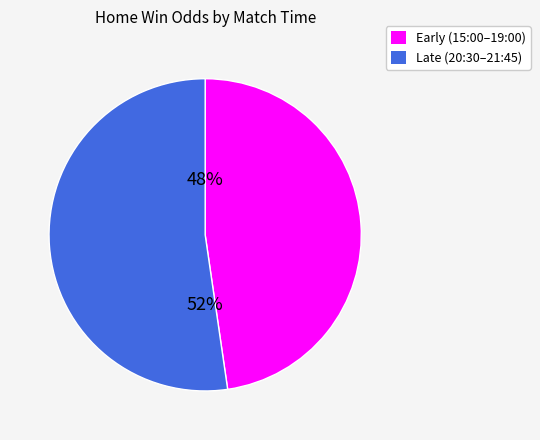

To the nearest percent, what is the average slice percentage?

50%